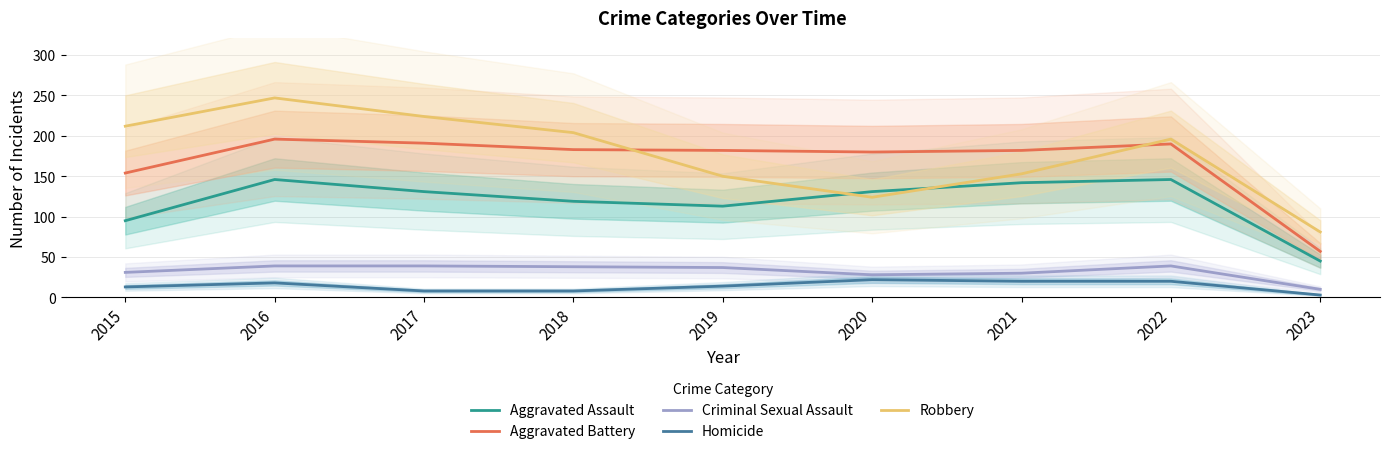

How many values in the Homicide series exceed 14?

4